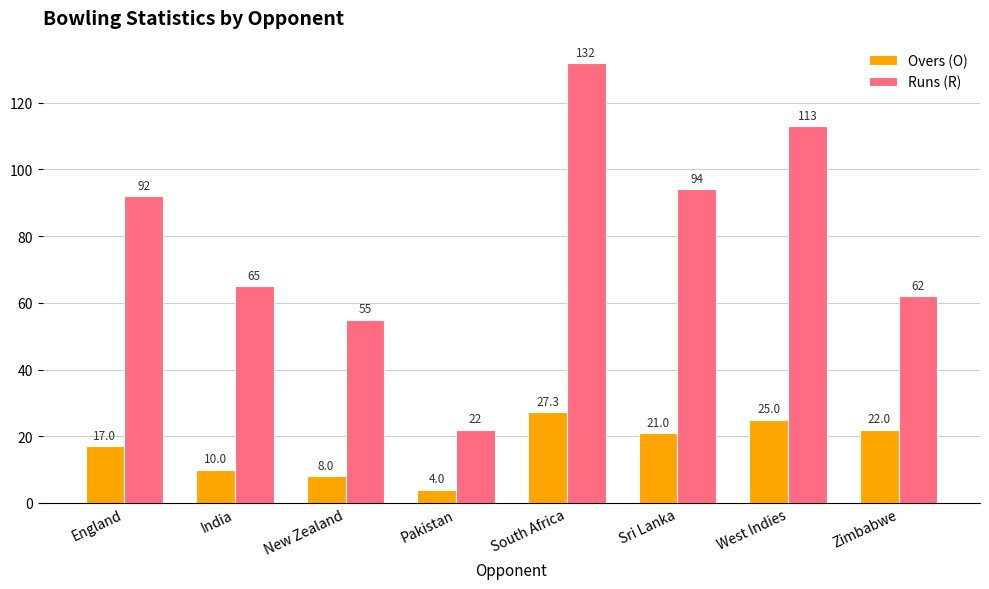

What is the spread (max minus min) of values at New Zealand?

47.0